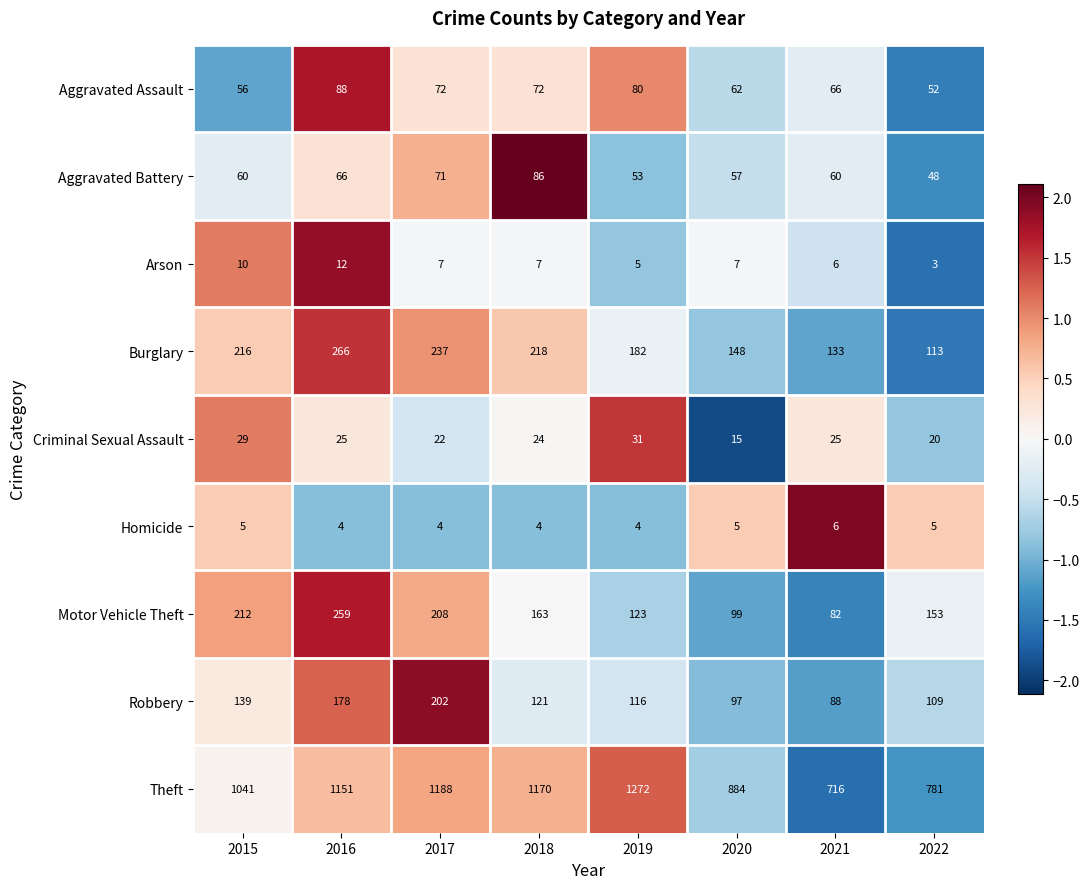

True or false: Homicide has a value of 4 at 2018.

True